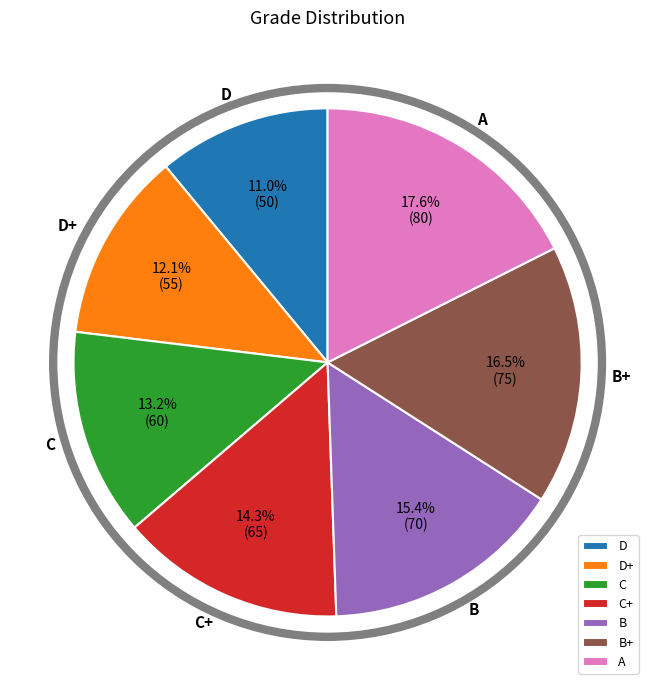

Rank the categories by value from lowest to highest.

D, D+, C, C+, B, B+, A